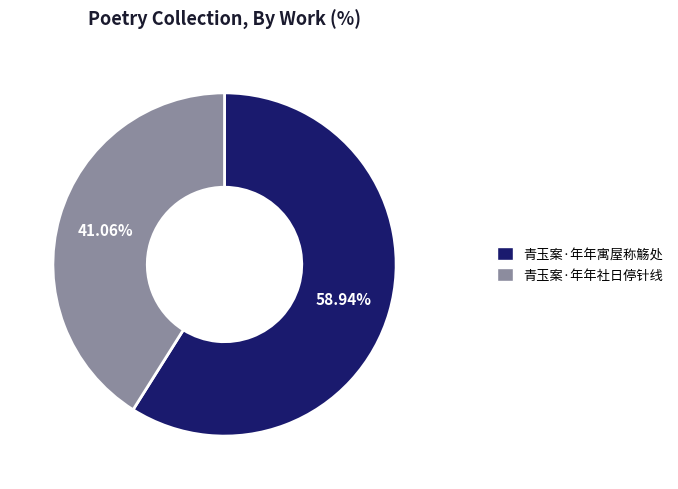

What is the ratio of the value at 青玉案·年年寓屋称觞处 to the value at 青玉案·年年社日停针线?

1.4